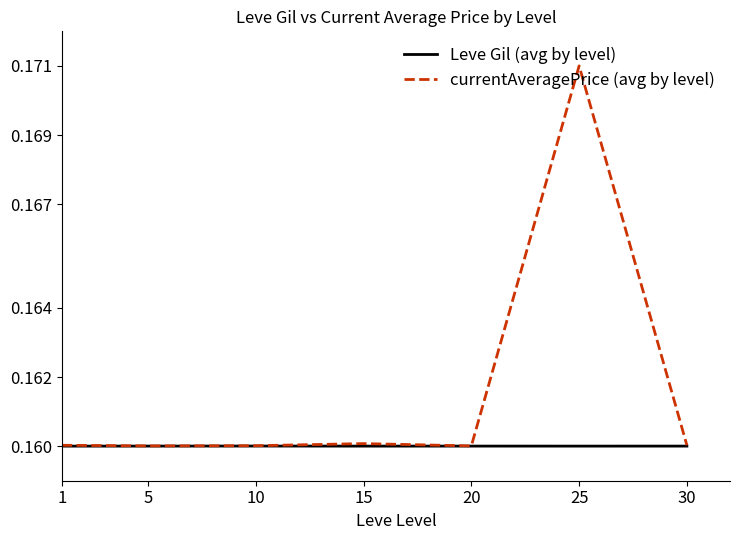

At which category is the sum across all series the highest?

25